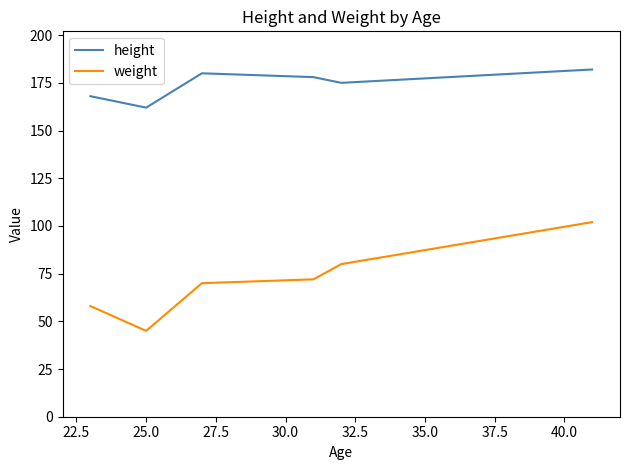

Which series has the widest spread of values?

weight